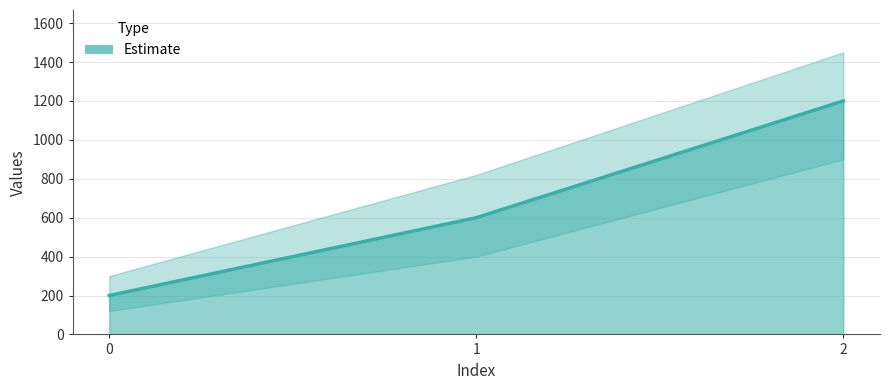

Read the value at 0, to the nearest 100.

200